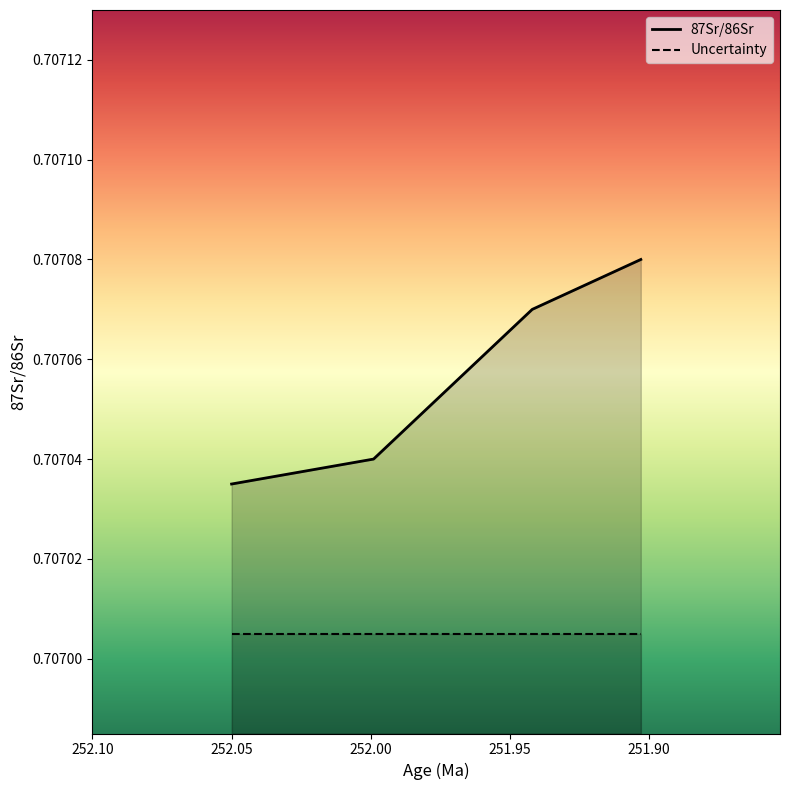

Reading right to left, list all the values displayed in this chart.

251.903=0.7	251.942=0.7	251.999=0.7	252.05=0.7